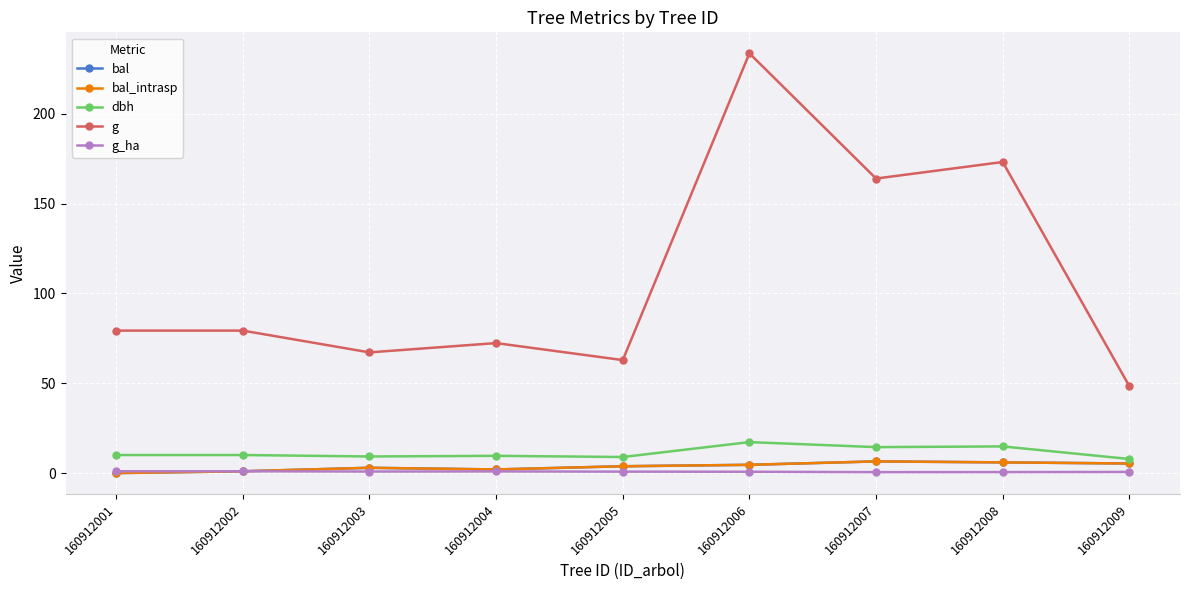

Does the chart have visible grid lines?

Yes